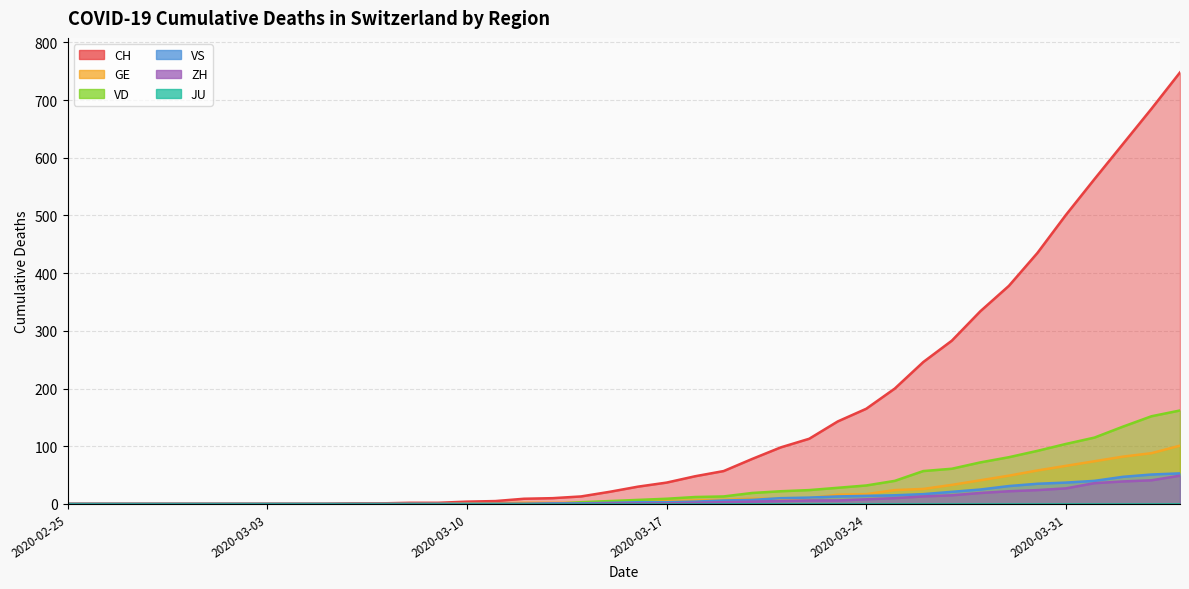

What is the label of the 38th point from the right?

2020-02-27